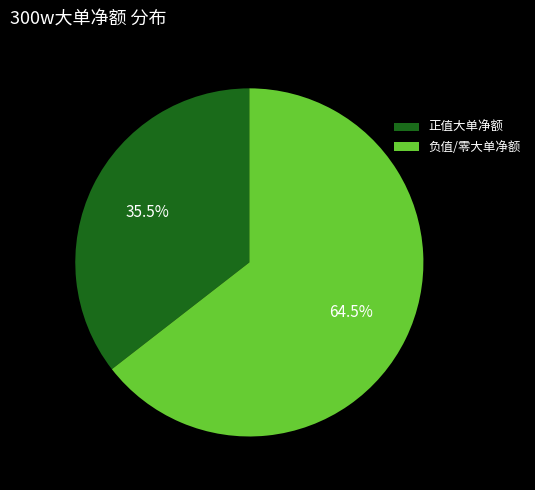

Between 正值大单净额 and 负值/零大单净额, which is larger?

负值/零大单净额